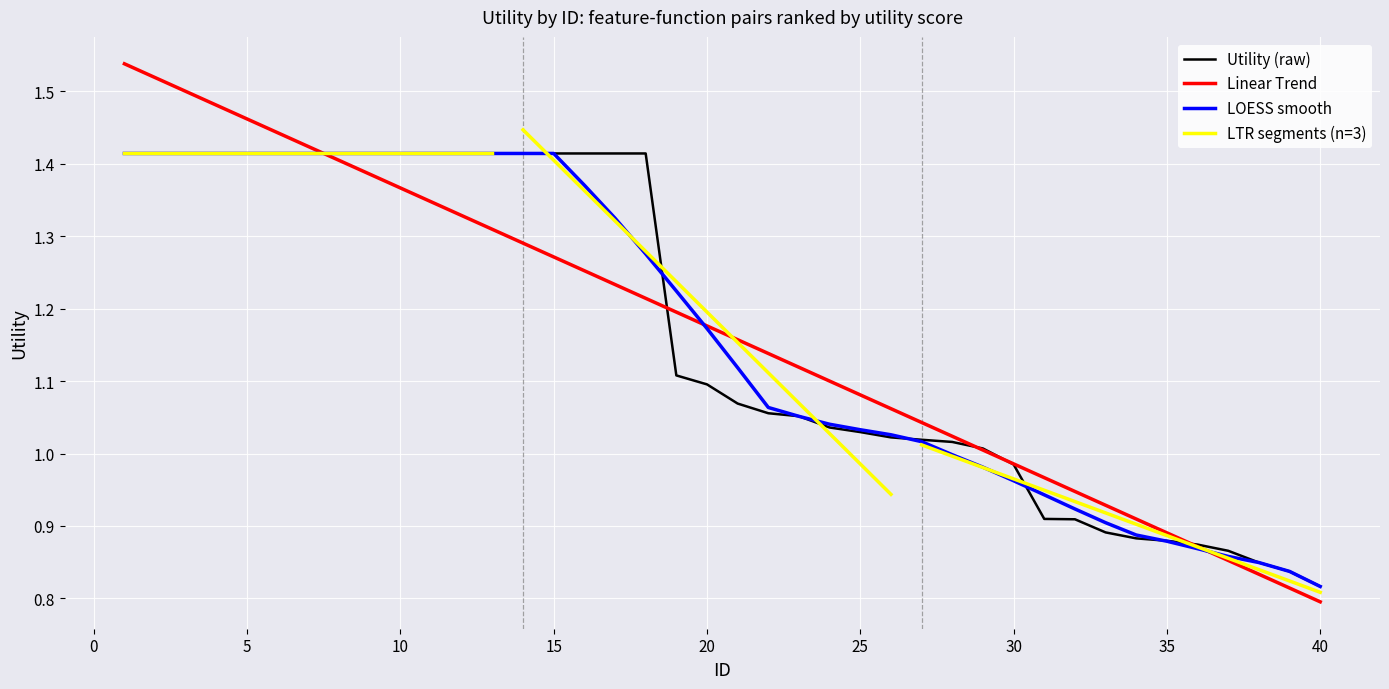

True or false: the data shows 1.4 at 17.

True